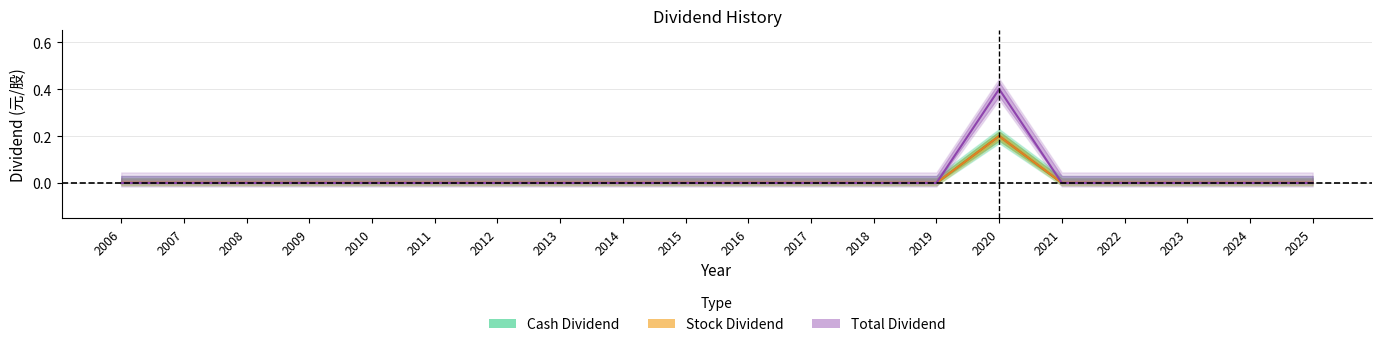

True or false: Stock Dividend and Cash Dividend cross at least once.

False